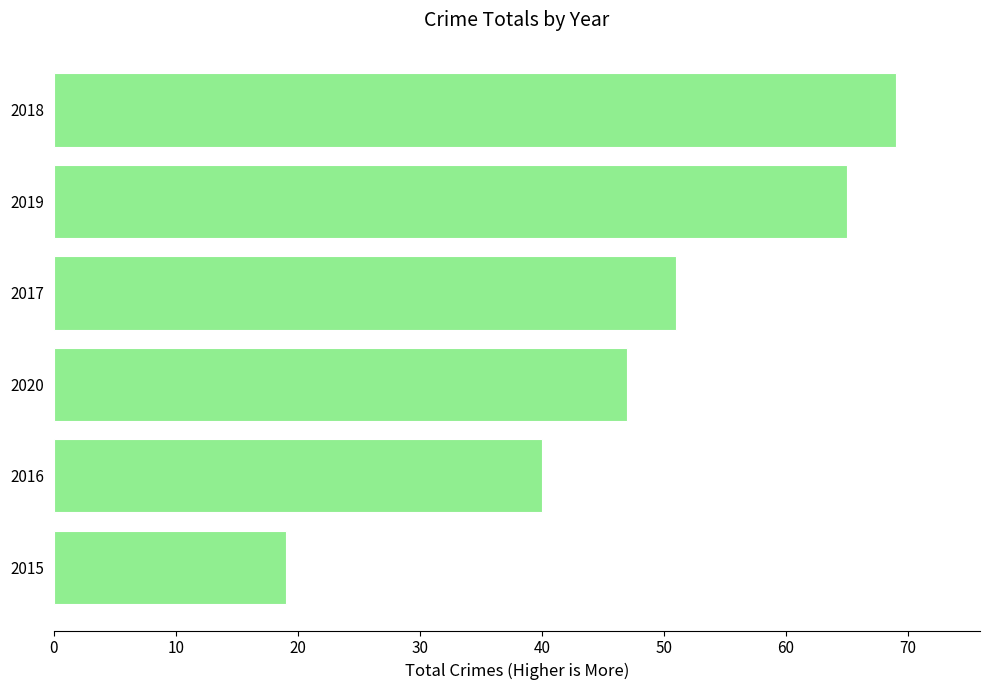

Which has a higher value, 2016 or 2019?

2019